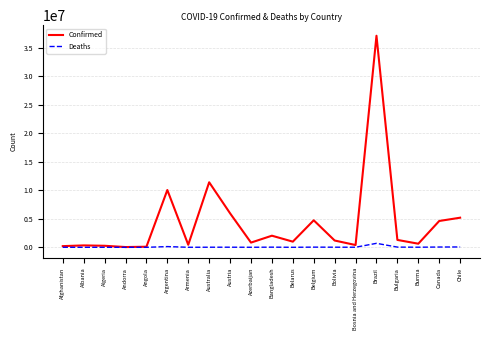

True or false: Deaths has more than 2 interior local peaks.

True